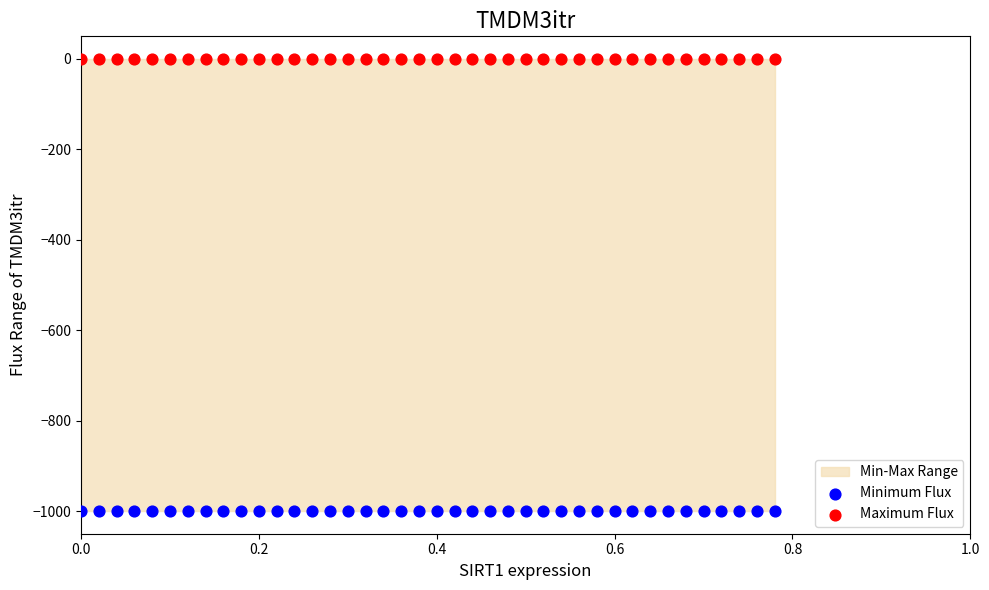

Which series contains the highest Y value?

Maximum Flux